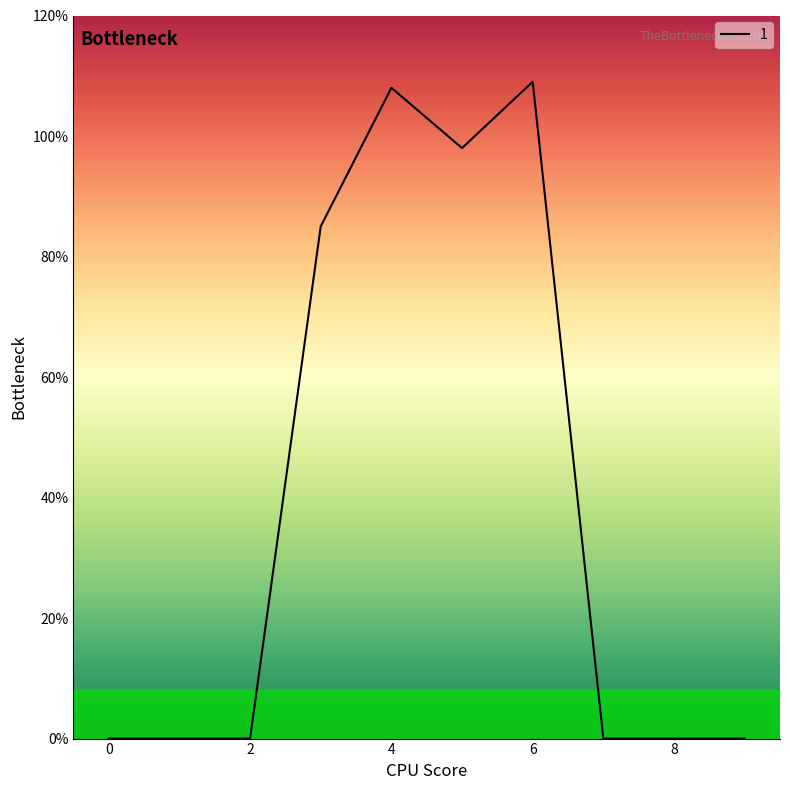

What is the difference between the maximum and minimum values?

109